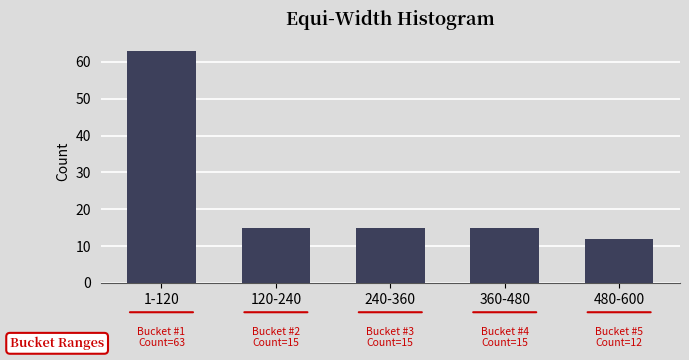

Reading left to right, extract all data points from this chart.

1-120=63	120-240=15	240-360=15	360-480=15	480-600=12